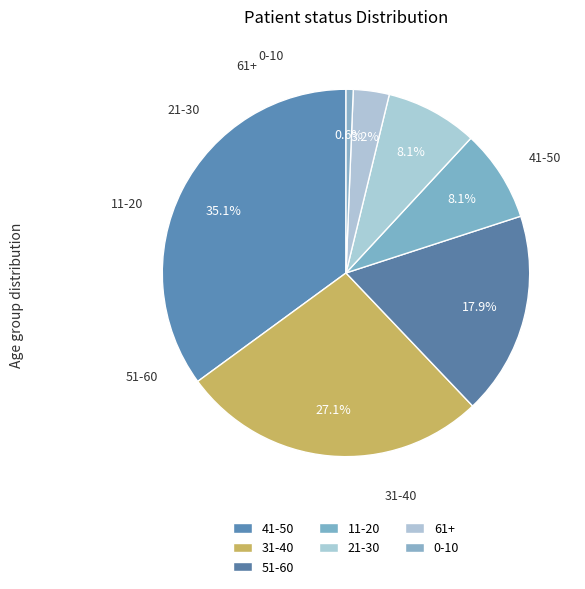

How many segments does this pie chart have?

7